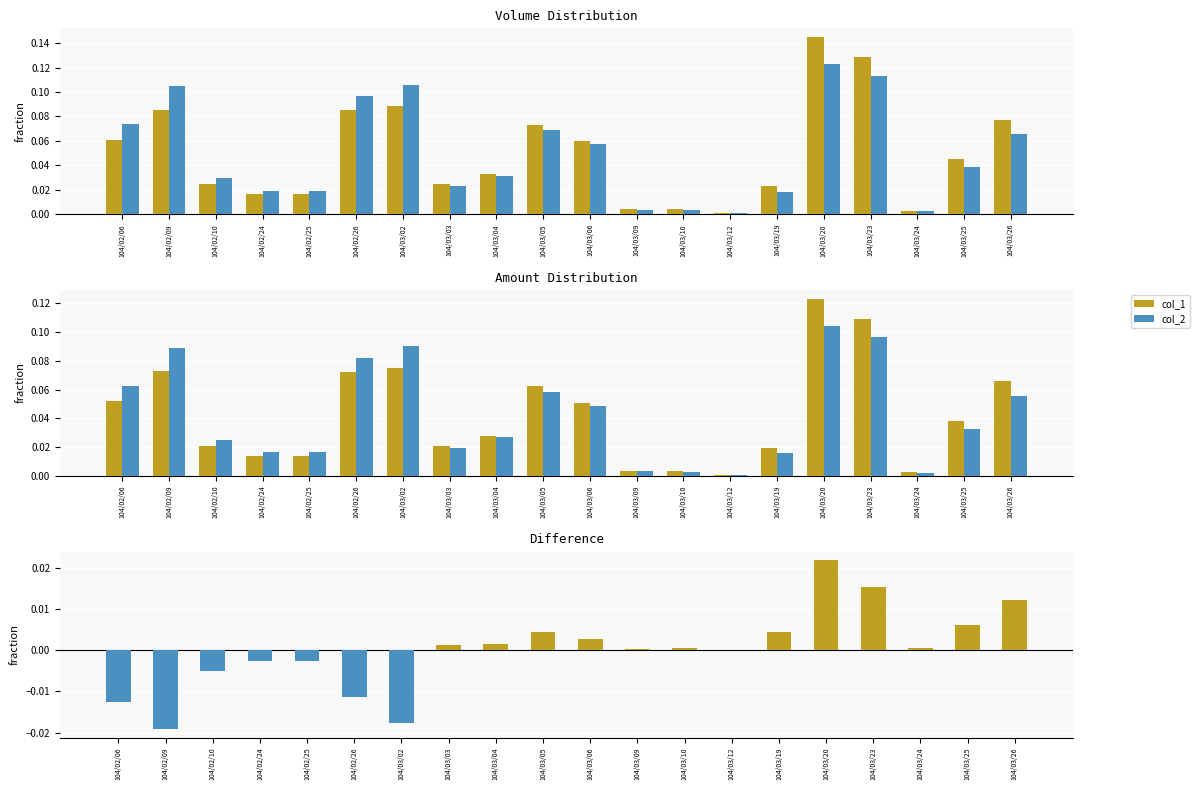

At how many categories does at least one series exceed 0?

20